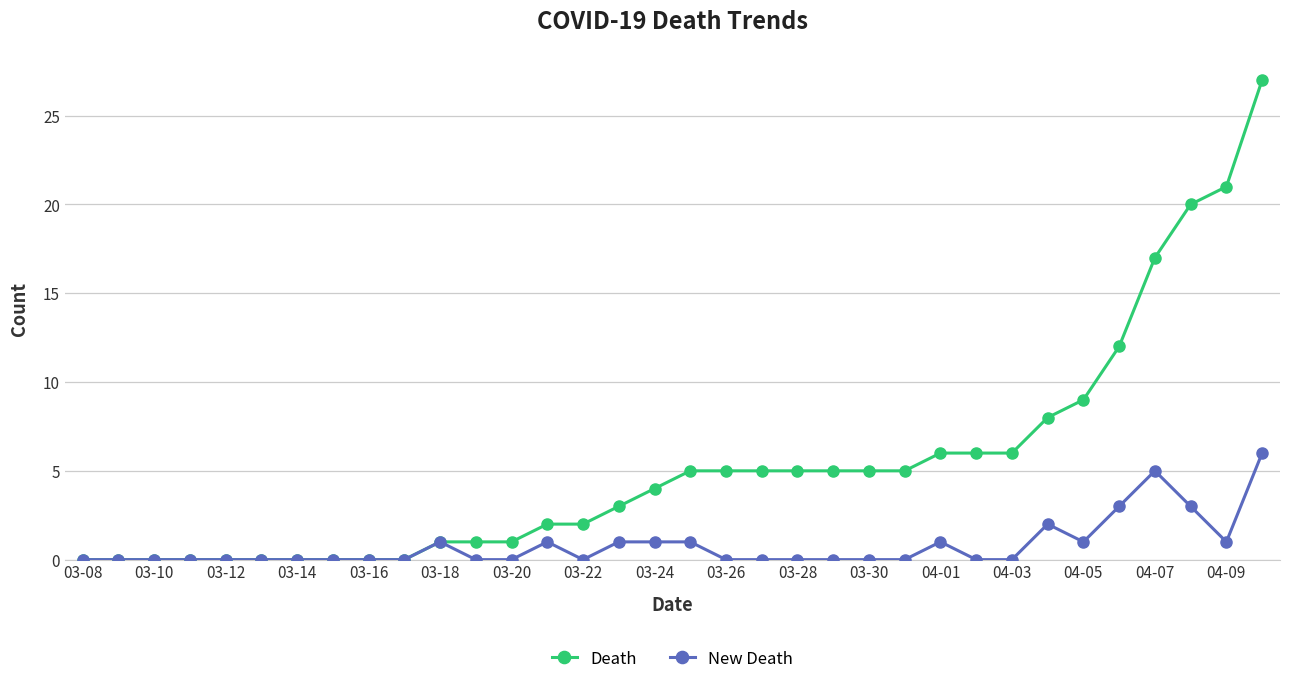

Reading right to left, transcribe all the data shown in this chart.

Death: 27	21	20	17	12	9	8	6	6	6	5	5	5	5	5	5	5	4	3	2	2	1	1	1	0	0	0	0	0	0	0	0	0	0
New Death: 6	1	3	5	3	1	2	0	0	1	0	0	0	0	0	0	1	1	1	0	1	0	0	1	0	0	0	0	0	0	0	0	0	0